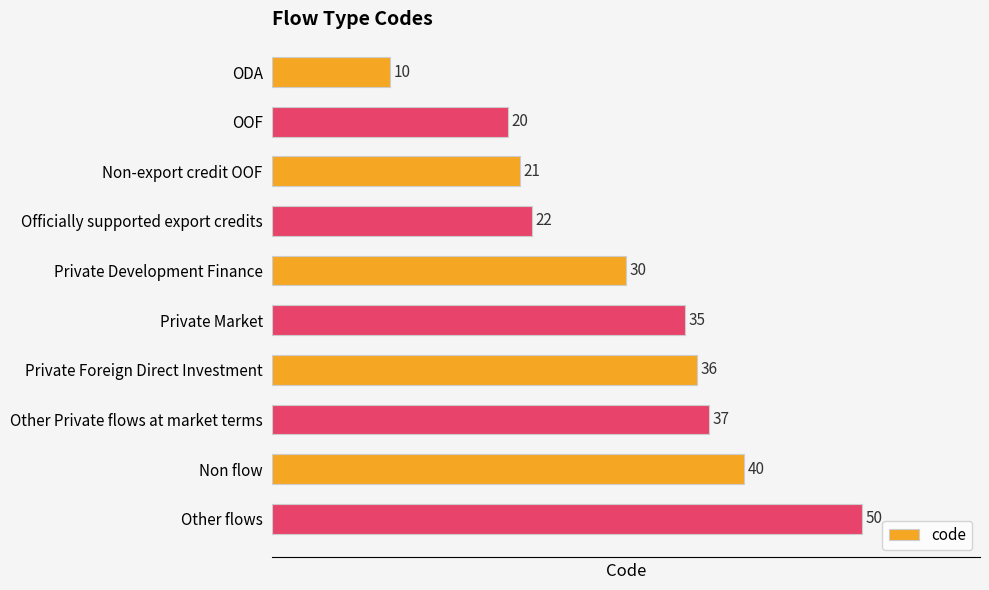

Does the chart contain stacked bars?

No